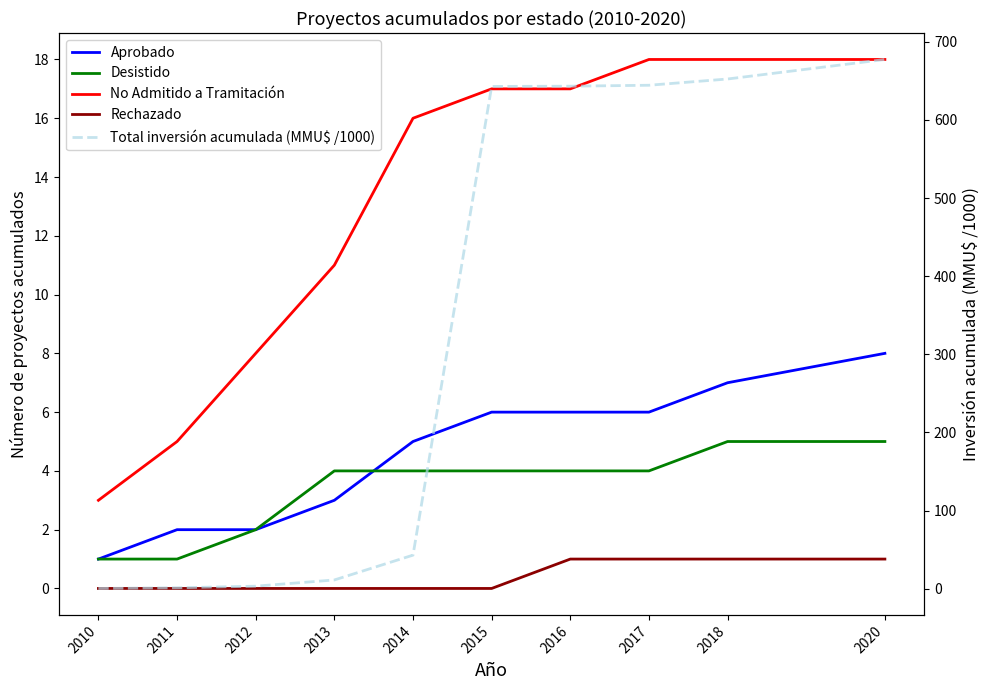

What is the sum of all Rechazado values?

4.0